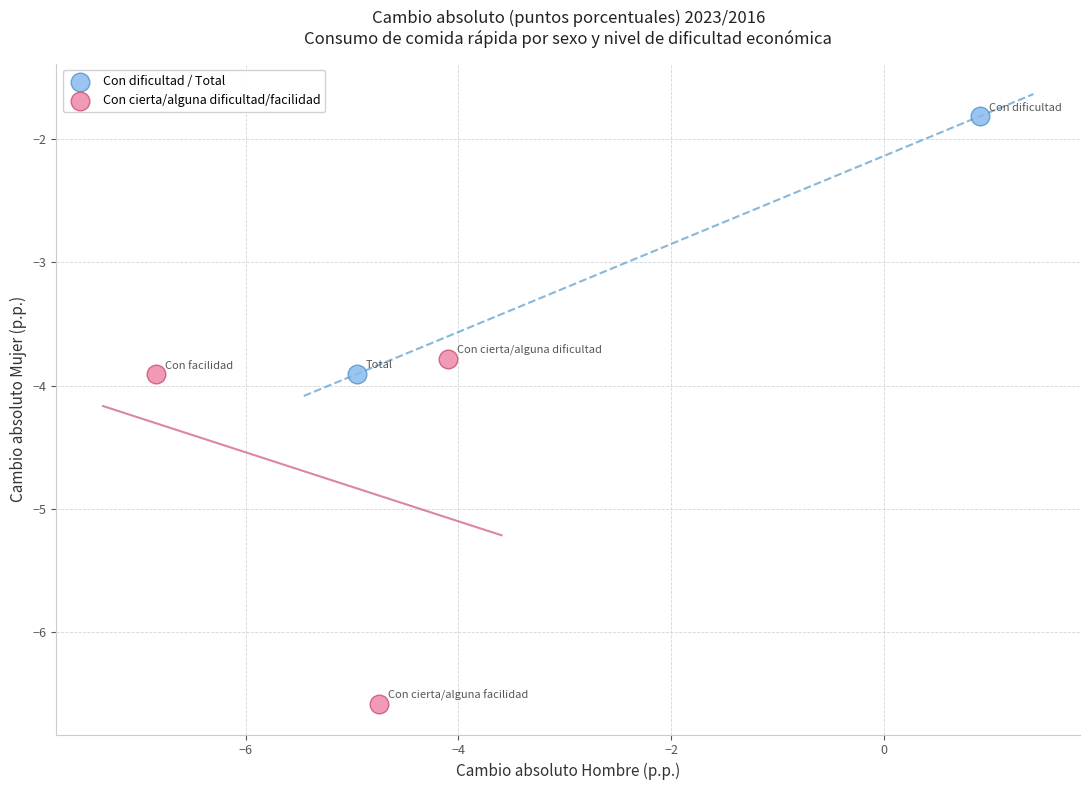

Which series has the widest spread of Y values?

Con cierta/alguna dificultad/facilidad